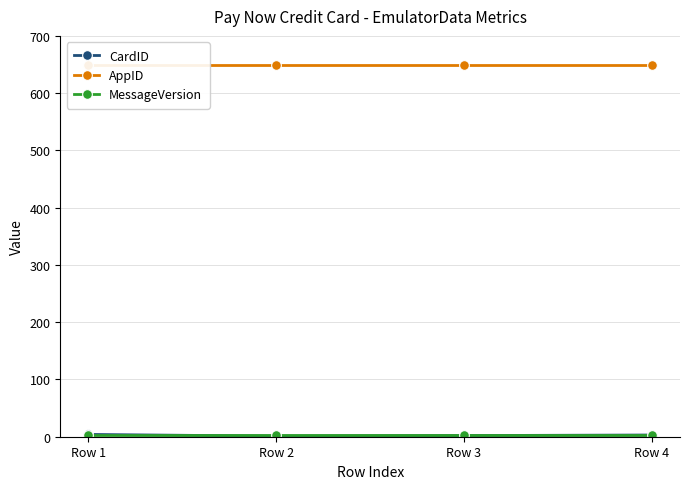

What is the average value of the CardID series?

2